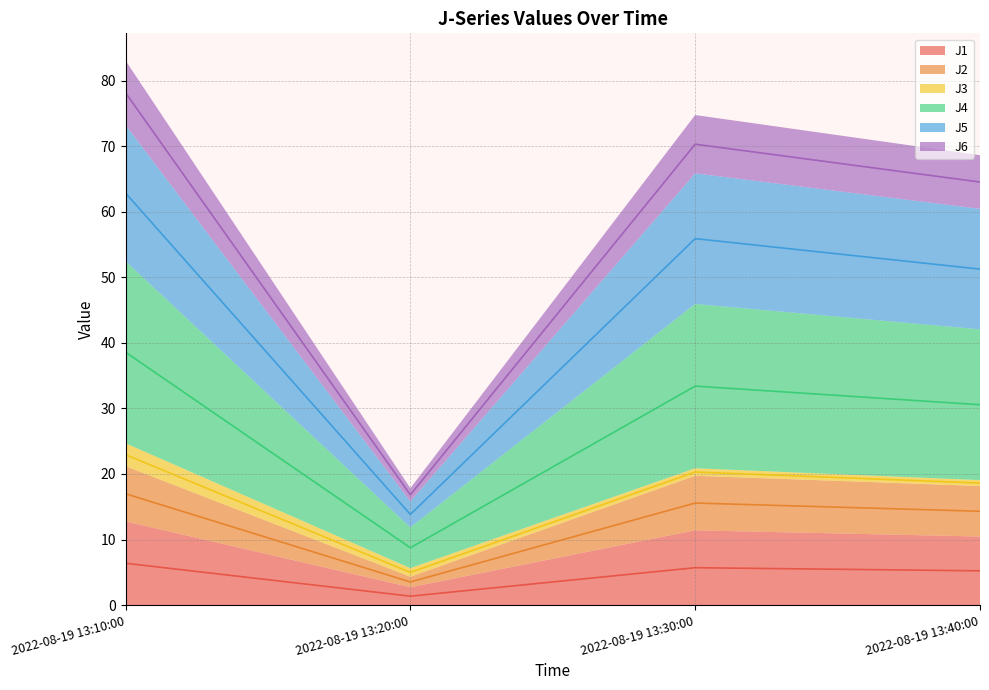

At which category does J4 reach its first local peak?

2022-08-19 13:30:00